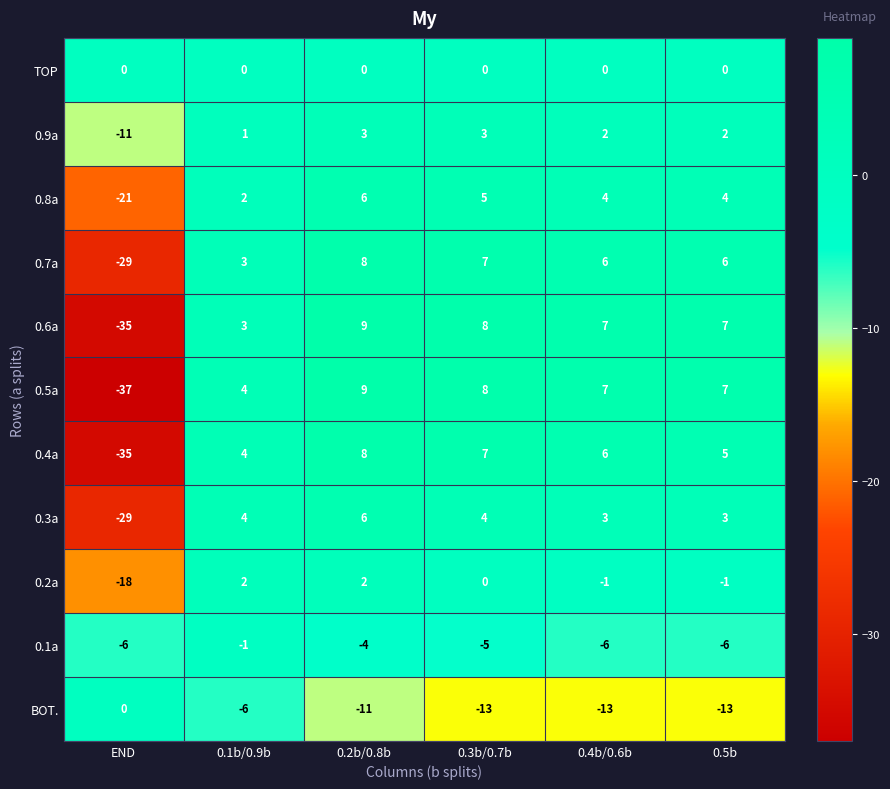

Between END and 0.1b/0.9b, which series saw the biggest shift?

0.5a